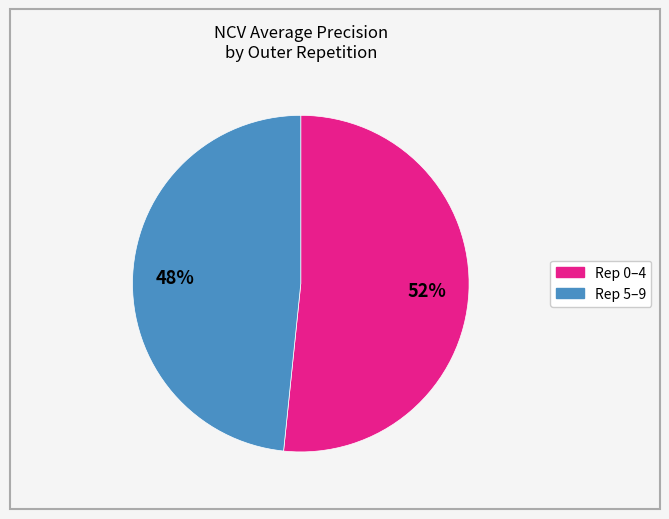

Is there a majority slice in this chart?

Yes